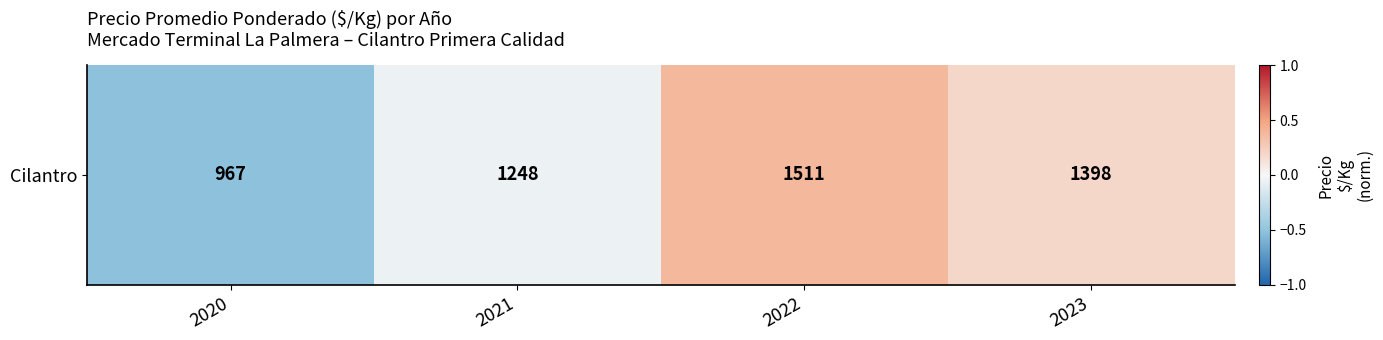

The chart shows a value of 0.4 at 2022. True or false?

True